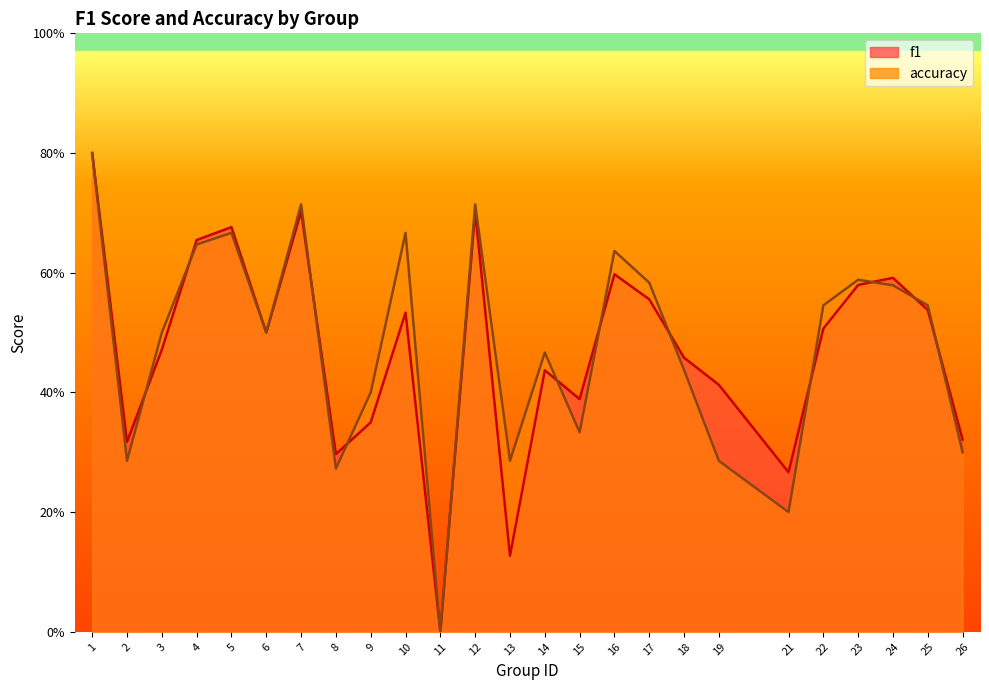

What are all the series names shown in the legend?

f1, accuracy